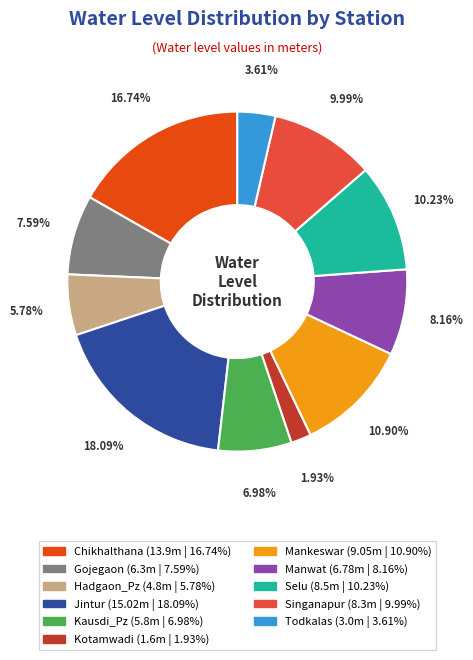

Combined, what portion of the pie is Chikhalthana and Jintur?

34.8%